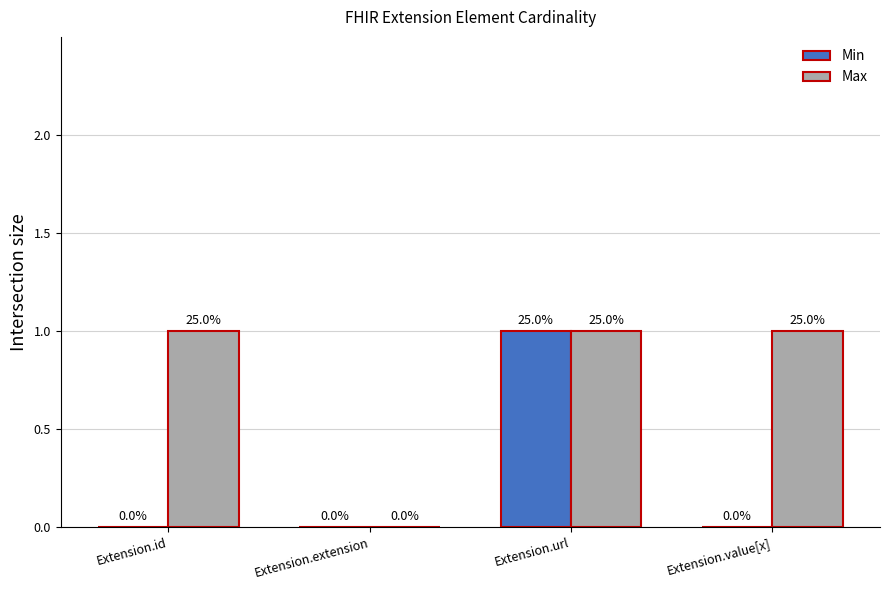

How many groups of bars are there?

4